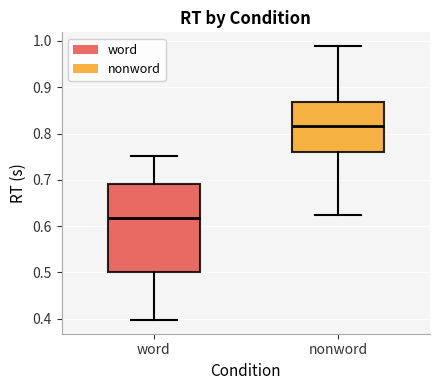

Where is the lower edge of the box for word on the y-axis? The values are not printed on the chart, so give them approximately, as read against the axis.

0.50